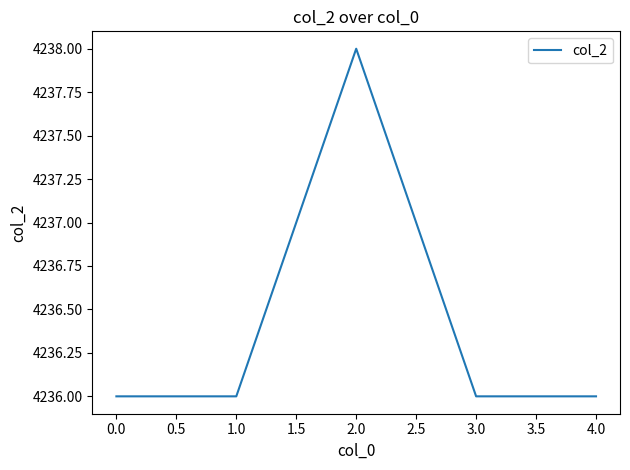

Count the values in the range 4236 to 4237.

4